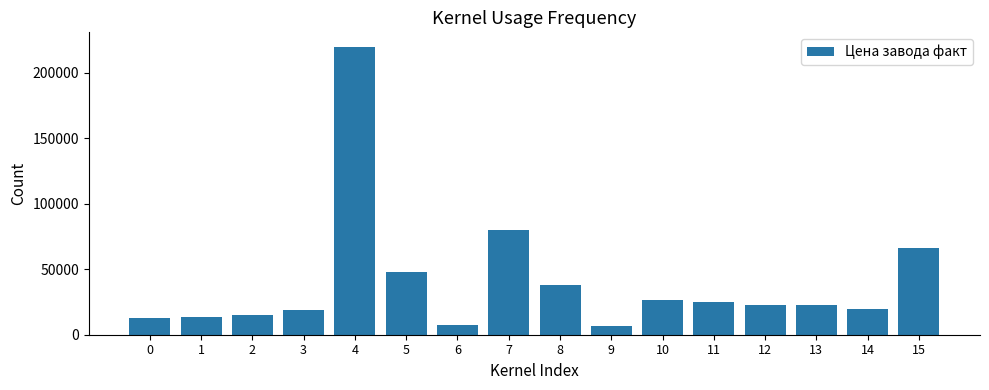

What is the maximum value shown in the chart?

220000